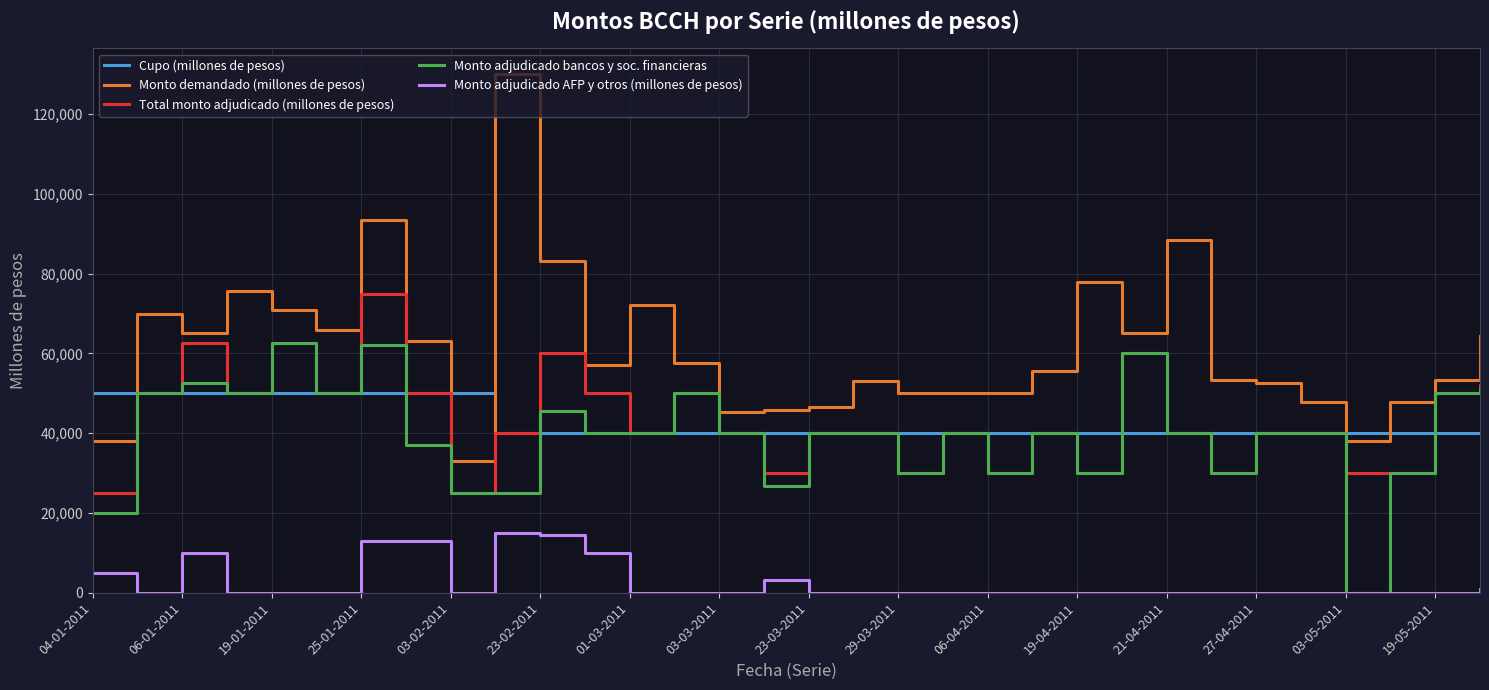

Which series has the largest range (max minus min)?

Monto demandado (millones de pesos)